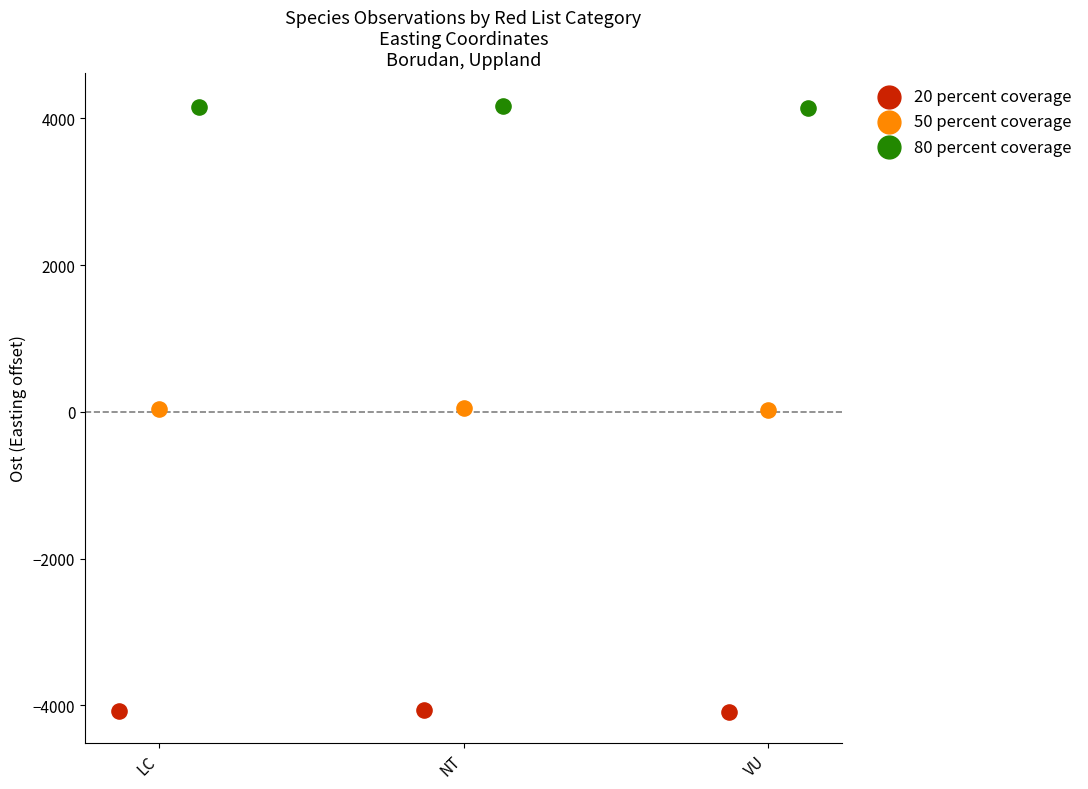

Which series contains the highest Y value?

80 percent coverage